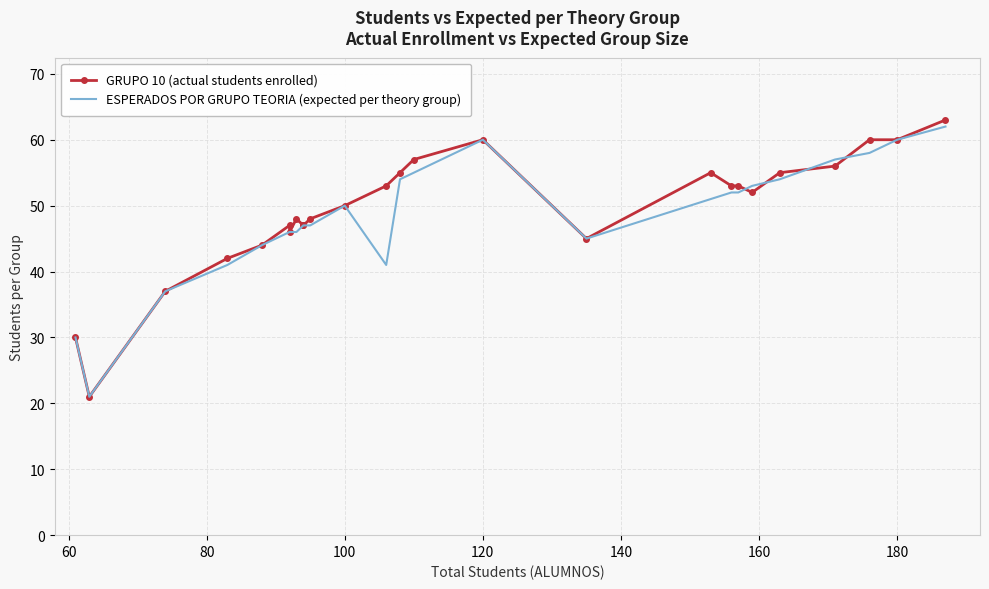

How many values in the GRUPO 10 (actual students enrolled) series exceed 52?

12